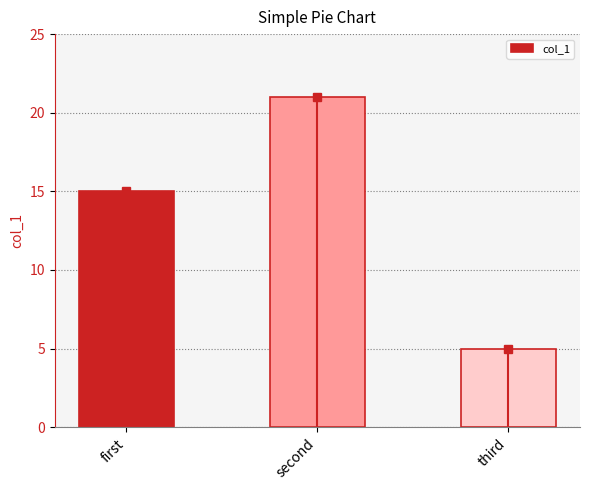

Which label corresponds to the largest value in the chart?

second